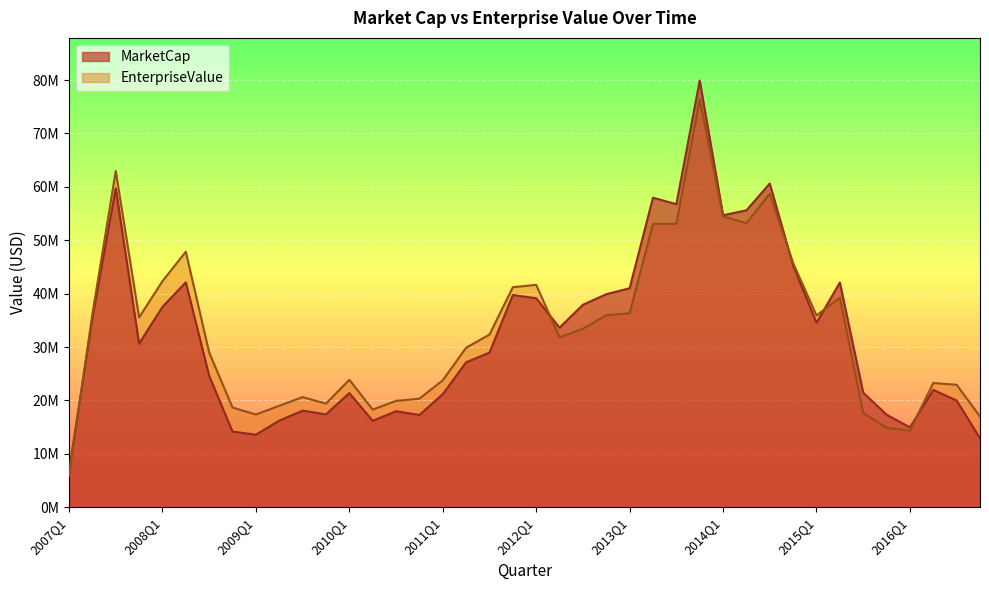

At which label is MarketCap closest to 43323360?

2008Q2